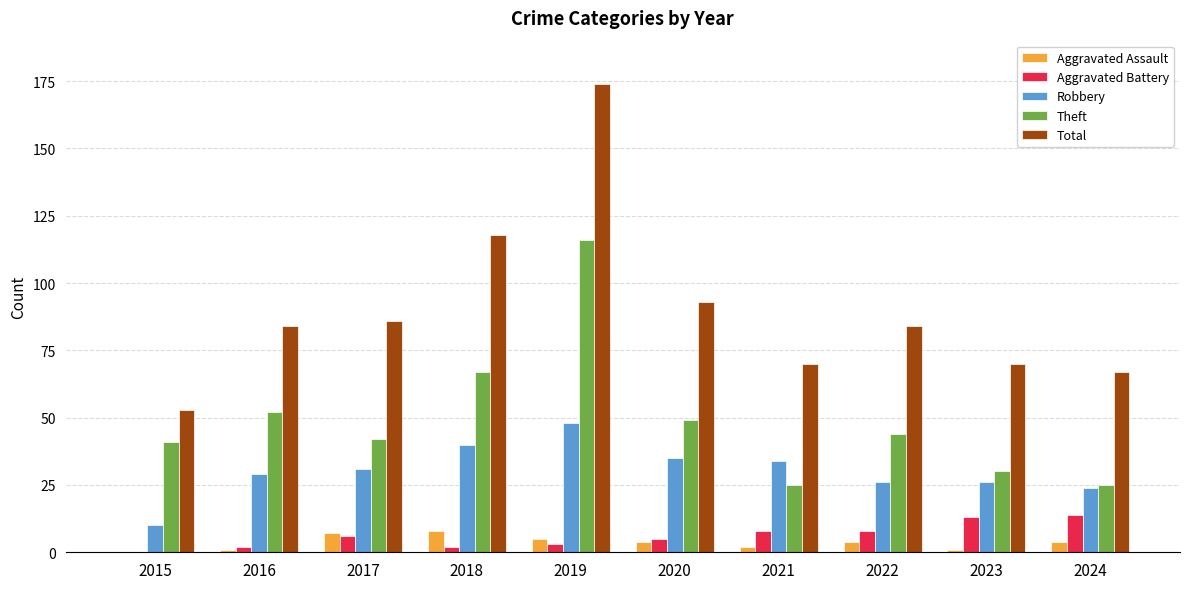

Read the Robbery value at 2019.

48